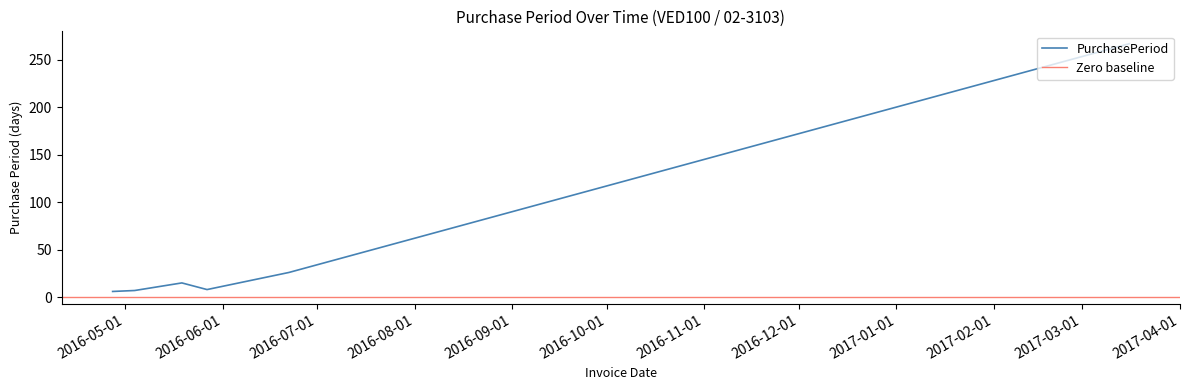

What is the change in value from 2016-04-27 to 2016-06-22?

+20